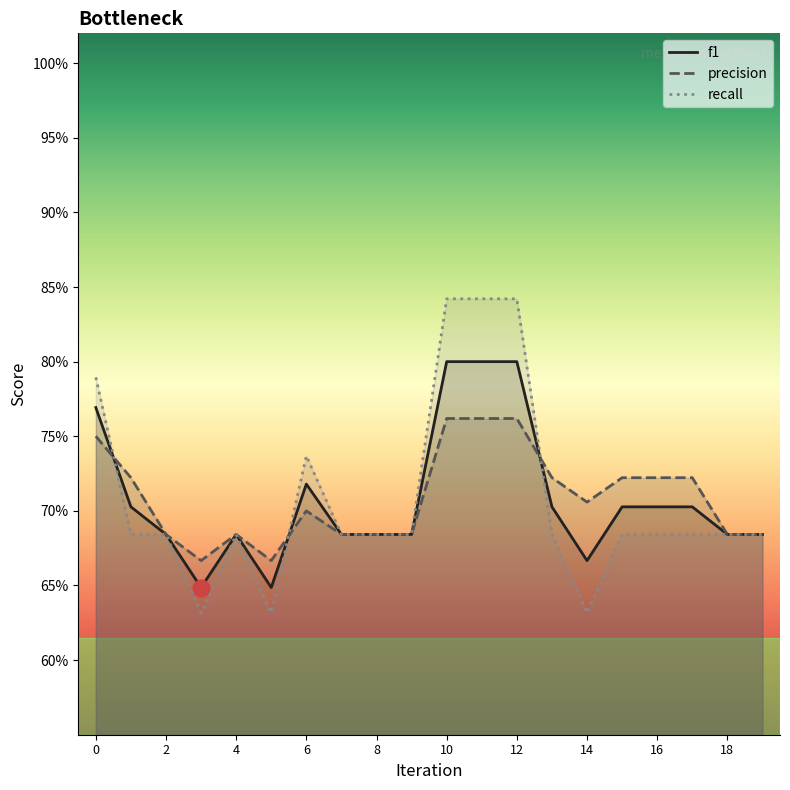

At which category is the sum across all series the highest?

10